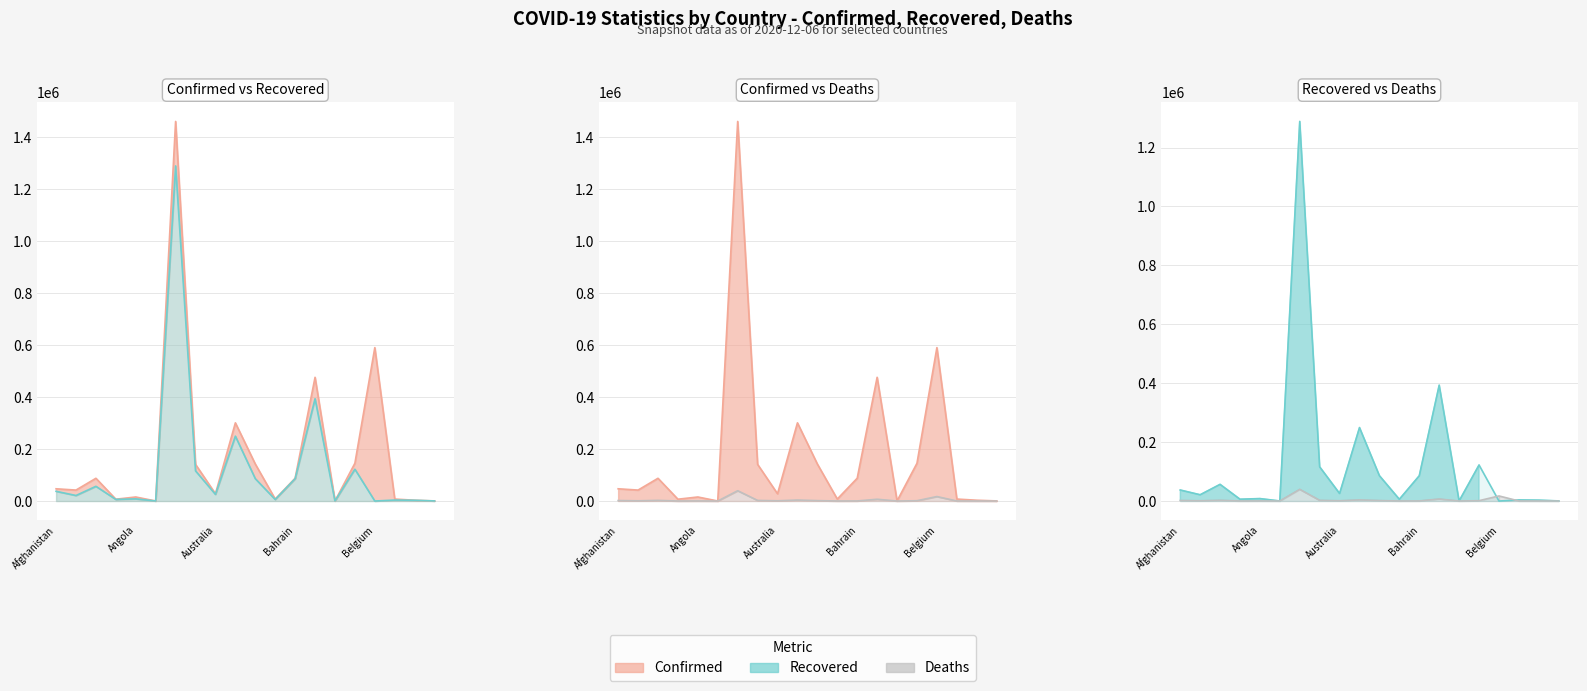

How many values in Recovered are above zero?

19